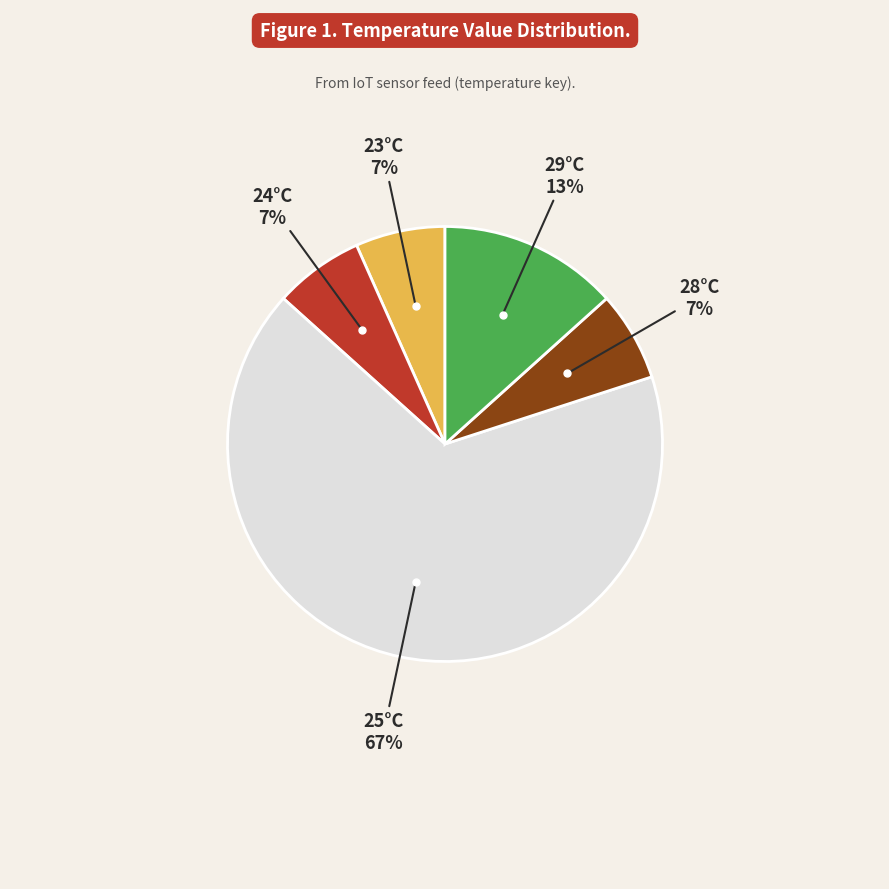

Is there a majority slice in this chart?

Yes